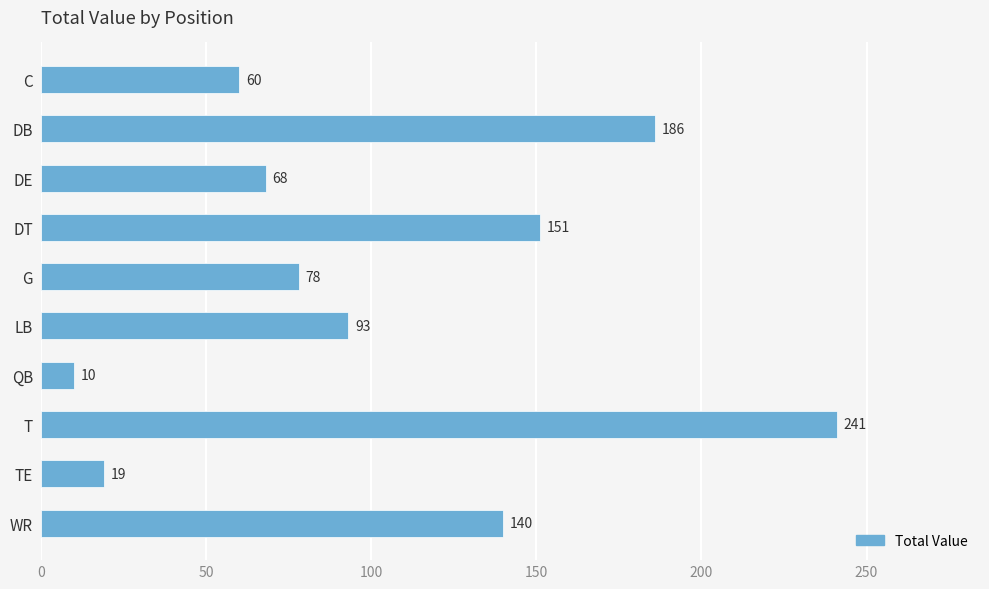

Count the number of data series in this chart.

1